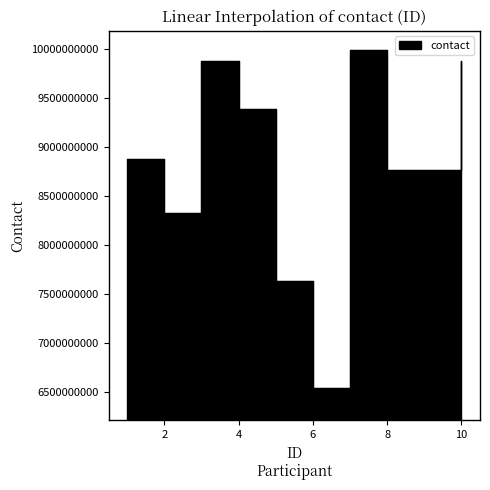

What is the difference between the maximum and second lowest values?

2363277925